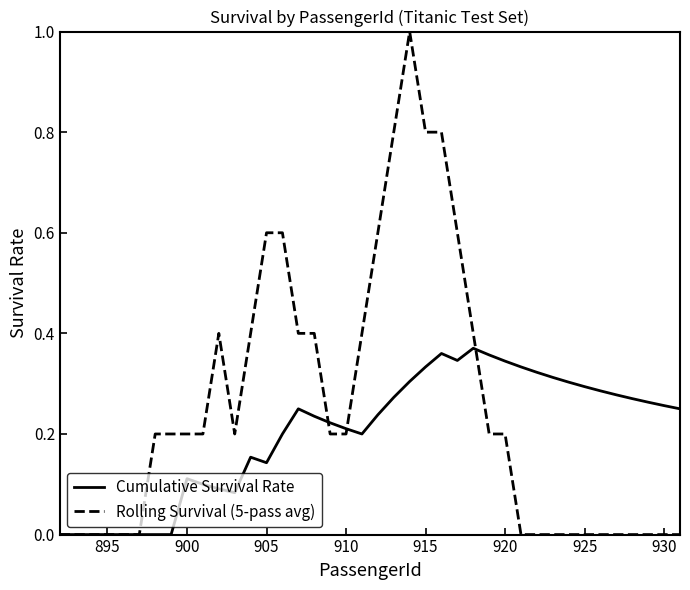

Which series has the widest spread of values?

Rolling Survival (5-pass avg)